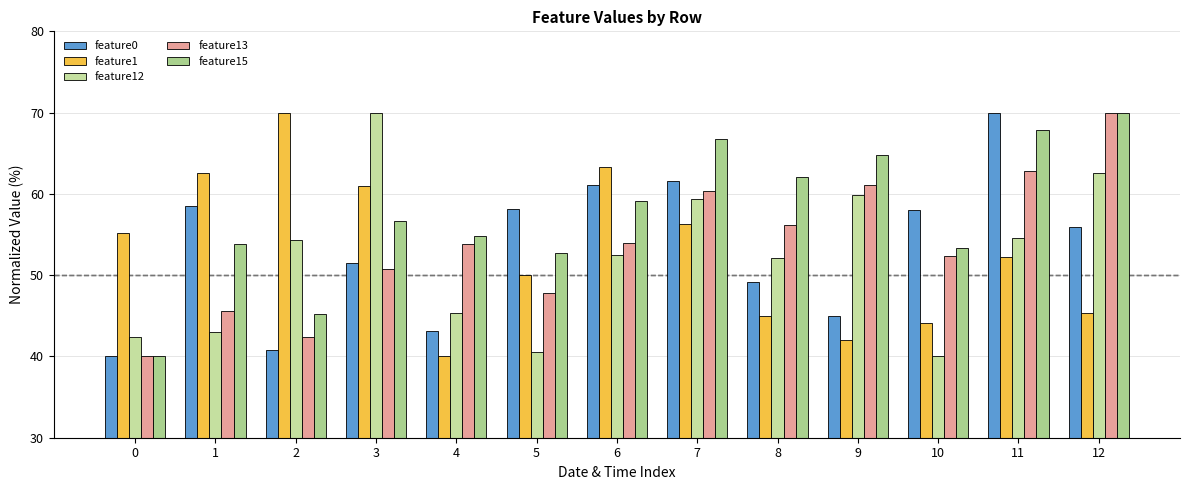

Read the feature0 value at 2.

40.8